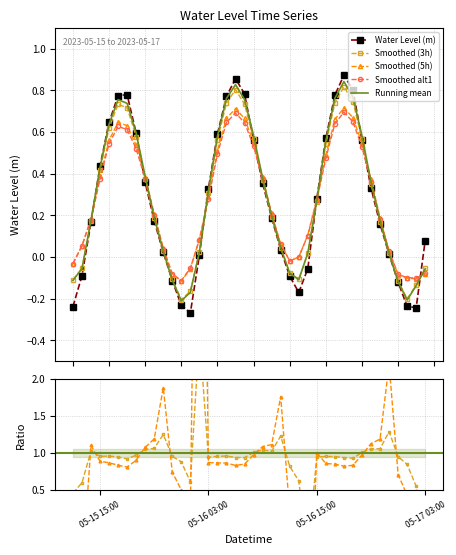

Where is the data nearest to the value 0?

2023-05-16 02:00